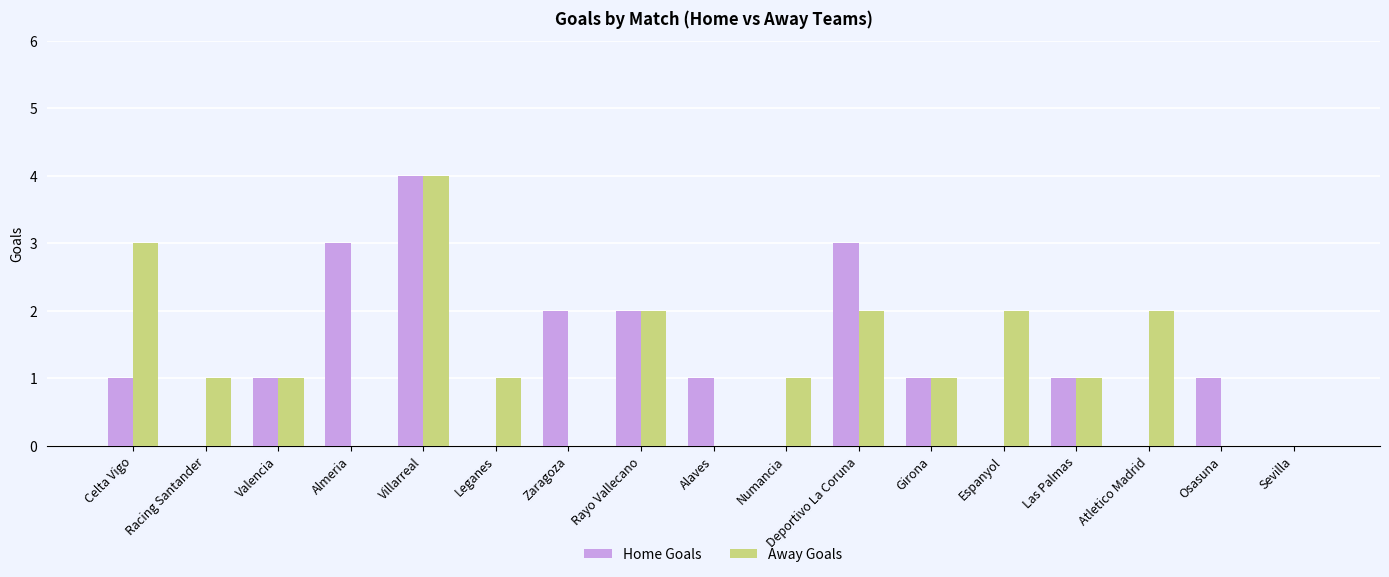

Is the value of Away Goals at Villarreal greater than the value of Home Goals at Sevilla?

Yes